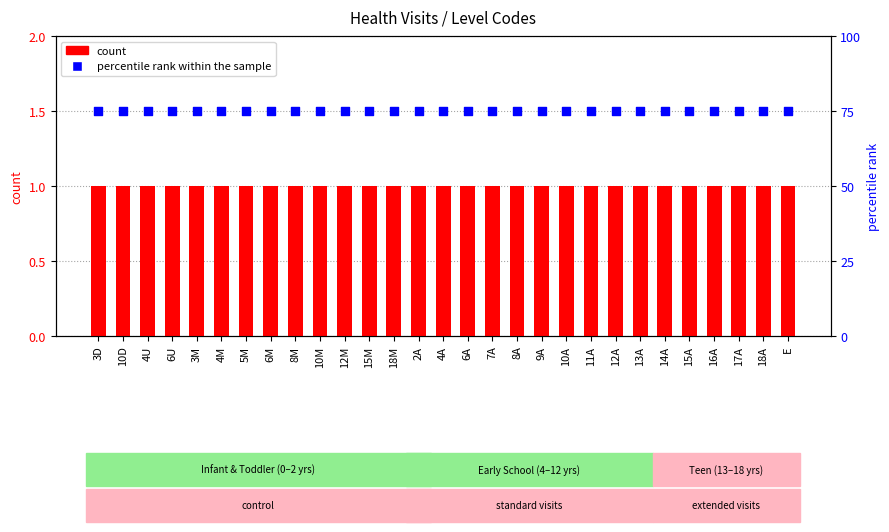

Is the value of count at 4U greater than the value of percentile rank within the sample at 4U?

No